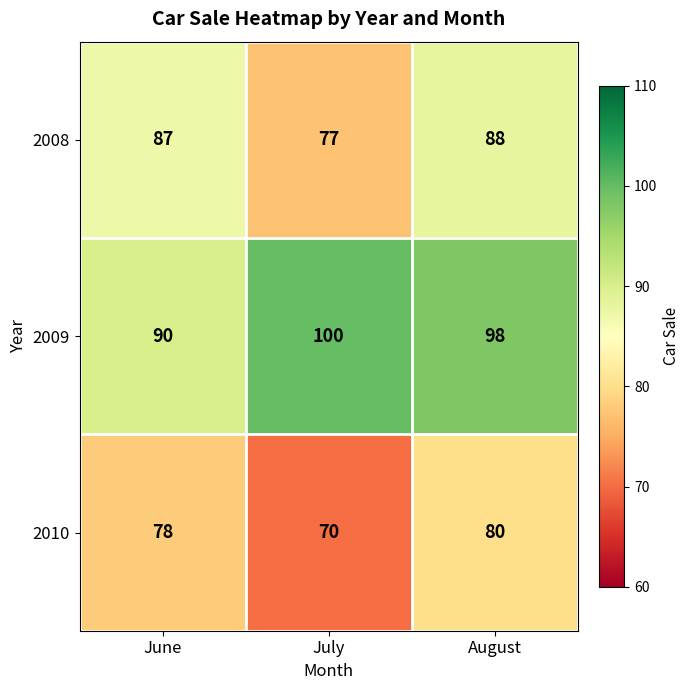

The 2010 series shows 78 at June. True or false?

True